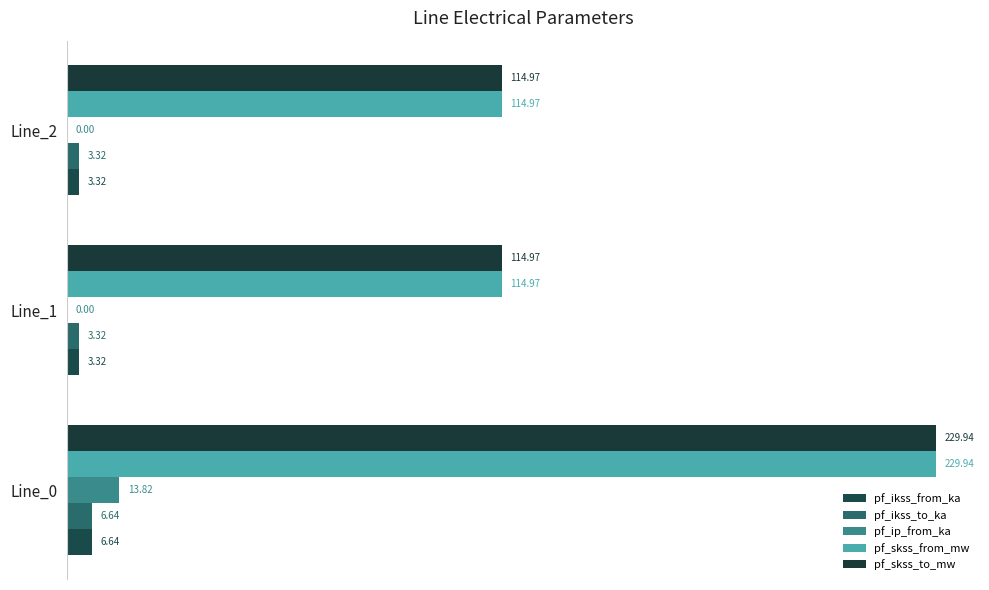

How many data points does each series have?

3